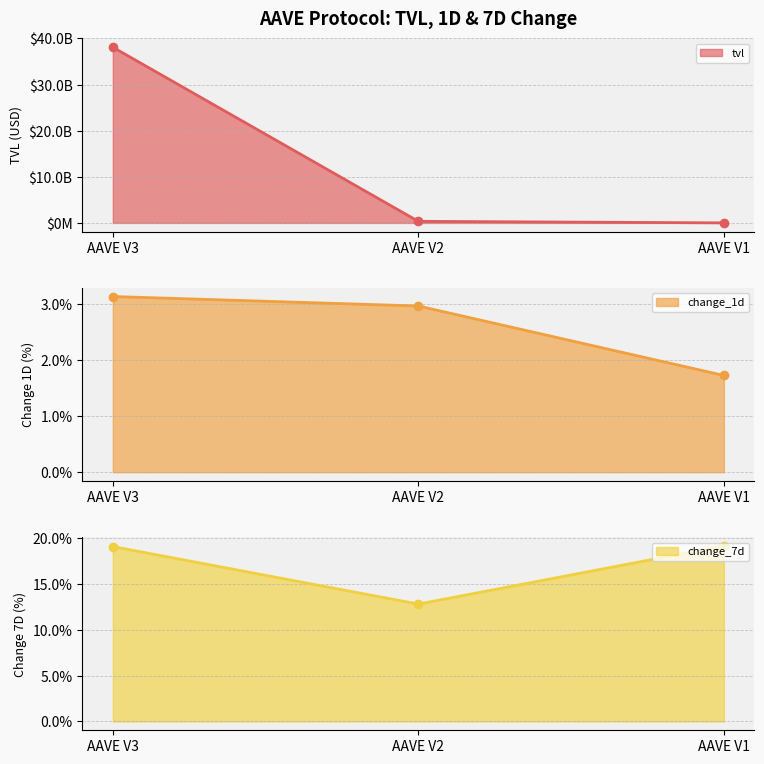

What is the difference between the change_1d values at AAVE V3 and AAVE V2?

0.2